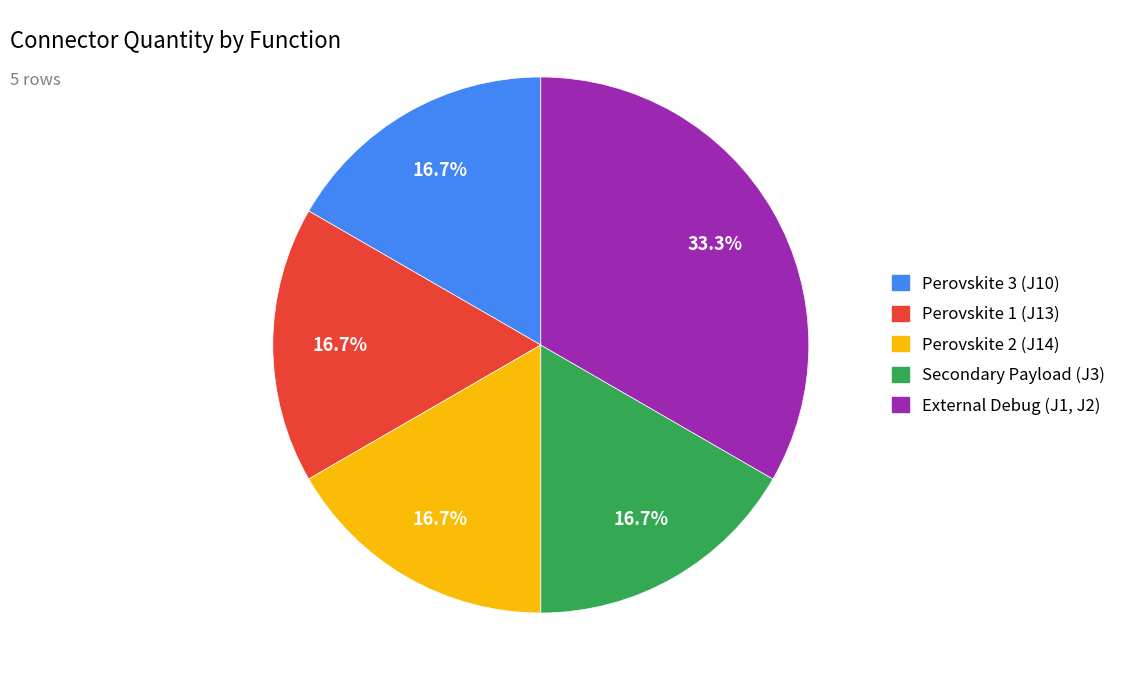

Combined, do Perovskite 2 (J14) and Secondary Payload (J3) account for over 50%?

No